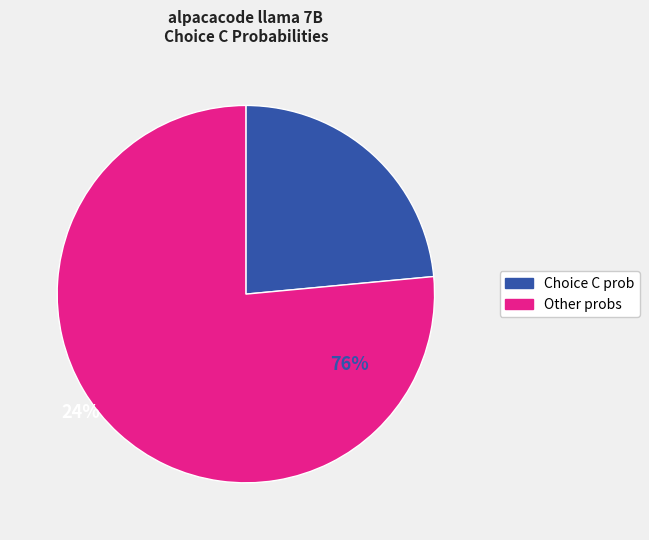

Is there any slice that represents more than half of the pie?

Yes